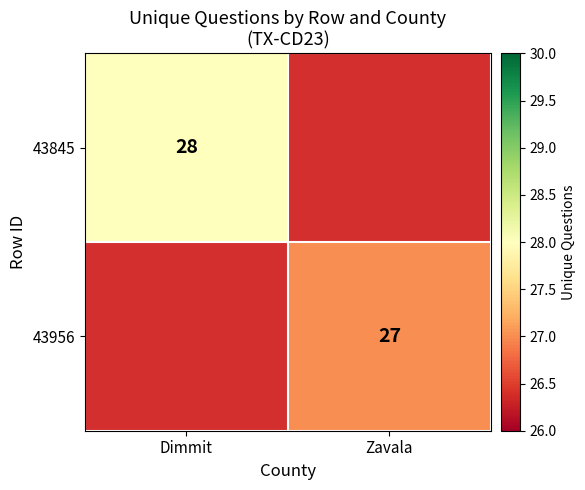

The 43845 series shows 28 at Dimmit. True or false?

True